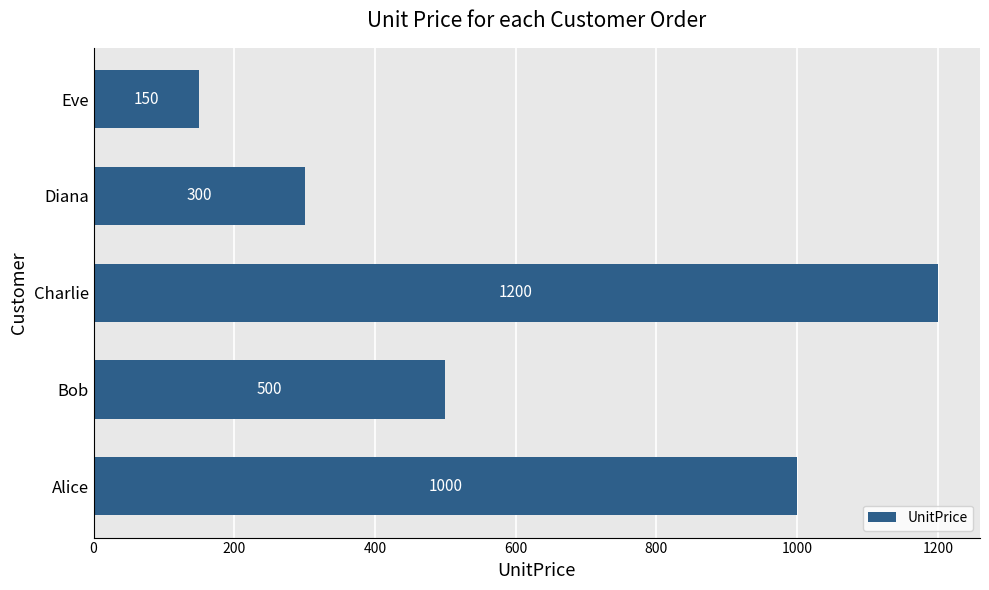

Where is the data nearest to the value 675?

Bob